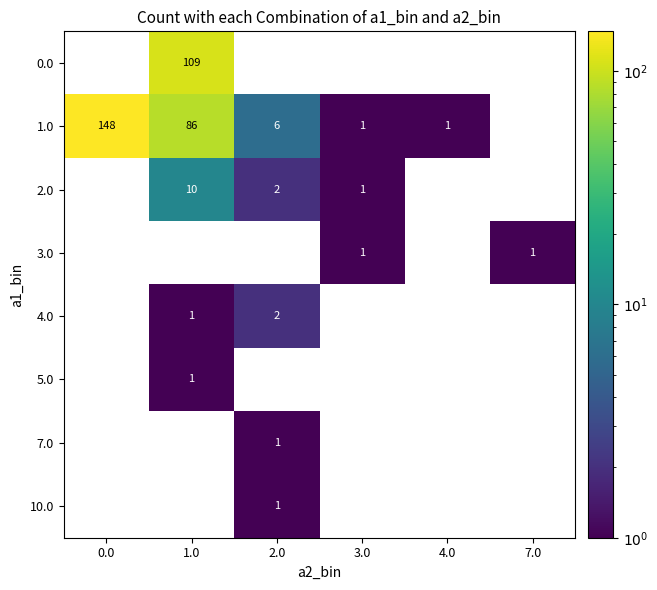

Count the number of categories in the chart.

6